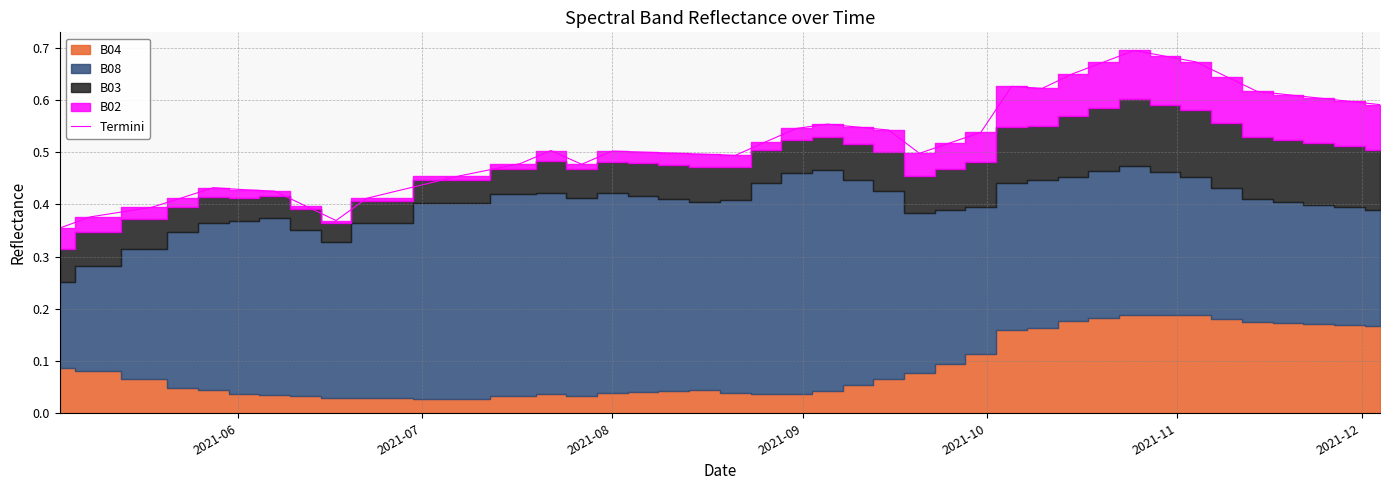

Reading right to left, what are all the values shown in this chart?

0.6	0.6	0.6	0.6	0.6	0.6	0.7	0.7	0.7	0.7	0.7	0.6	0.6	0.5	0.5	0.5	0.5	0.5	0.6	0.5	0.5	0.5	0.5	0.5	0.5	0.5	0.5	0.5	0.5	0.5	0.4	0.4	0.4	0.4	0.4	0.4	0.4	0.4	0.4	0.4